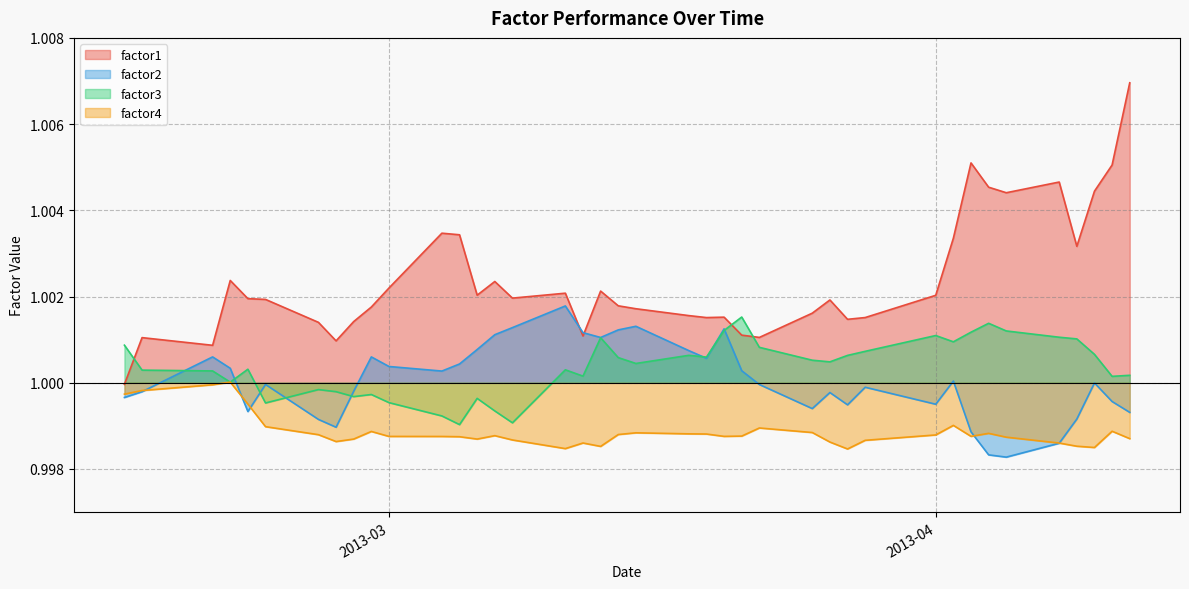

Reading left to right, what are all the values shown in this chart?

factor1: 1.0	1.0	1.0	1.0	1.0	1.0	1.0	1.0	1.0	1.0	1.0	1.0	1.0	1.0	1.0	1.0	1.0	1.0	1.0	1.0	1.0	1.0	1.0	1.0	1.0	1.0	1.0	1.0	1.0	1.0	1.0	1.0	1.0	1.0	1.0	1.0	1.0	1.0	1.0	1.0
factor2: 1.0	1.0	1.0	1.0	1.0	1.0	1.0	1.0	1.0	1.0	1.0	1.0	1.0	1.0	1.0	1.0	1.0	1.0	1.0	1.0	1.0	1.0	1.0	1.0	1.0	1.0	1.0	1.0	1.0	1.0	1.0	1.0	1.0	1.0	1.0	1.0	1.0	1.0	1.0	1.0
factor3: 1.0	1.0	1.0	1.0	1.0	1.0	1.0	1.0	1.0	1.0	1.0	1.0	1.0	1.0	1.0	1.0	1.0	1.0	1.0	1.0	1.0	1.0	1.0	1.0	1.0	1.0	1.0	1.0	1.0	1.0	1.0	1.0	1.0	1.0	1.0	1.0	1.0	1.0	1.0	1.0
factor4: 1.0	1.0	1.0	1.0	1.0	1.0	1.0	1.0	1.0	1.0	1.0	1.0	1.0	1.0	1.0	1.0	1.0	1.0	1.0	1.0	1.0	1.0	1.0	1.0	1.0	1.0	1.0	1.0	1.0	1.0	1.0	1.0	1.0	1.0	1.0	1.0	1.0	1.0	1.0	1.0